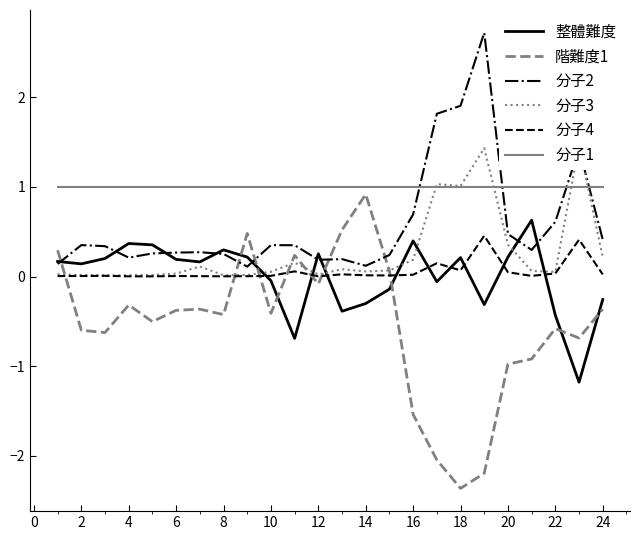

What is the maximum value for 階難度1?

0.9